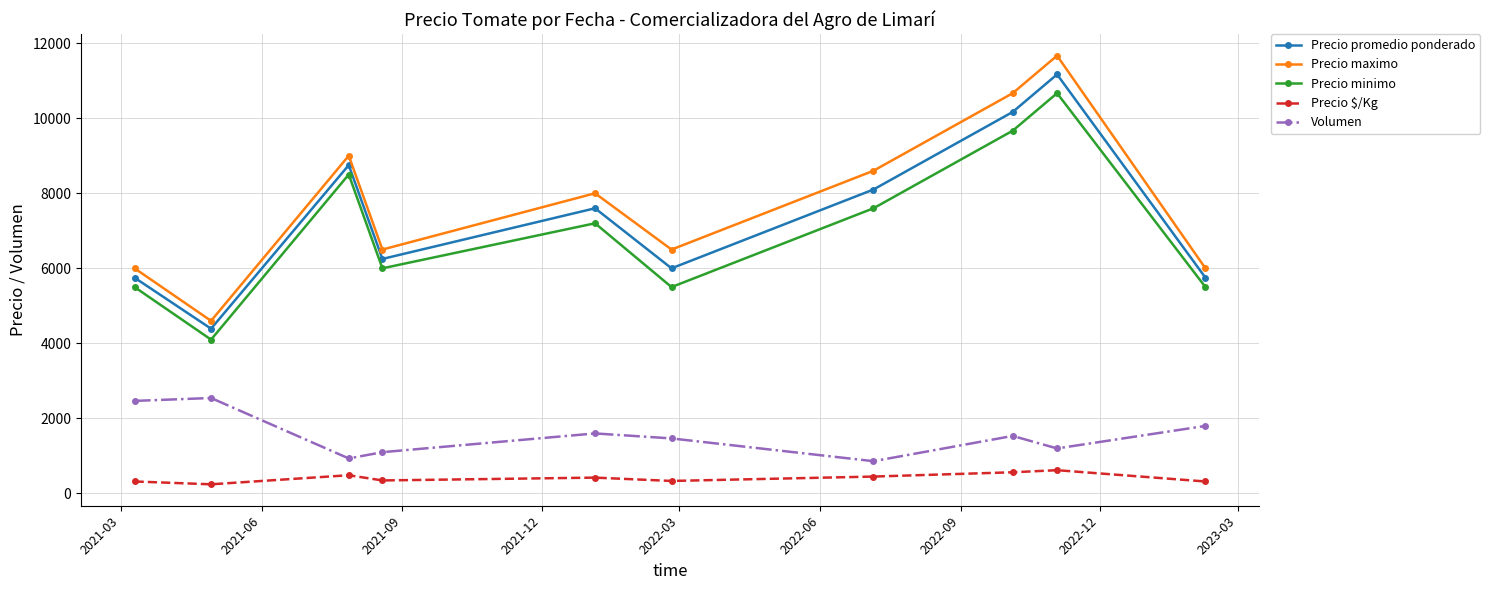

How many data points in Precio $/Kg are less than 422?

5